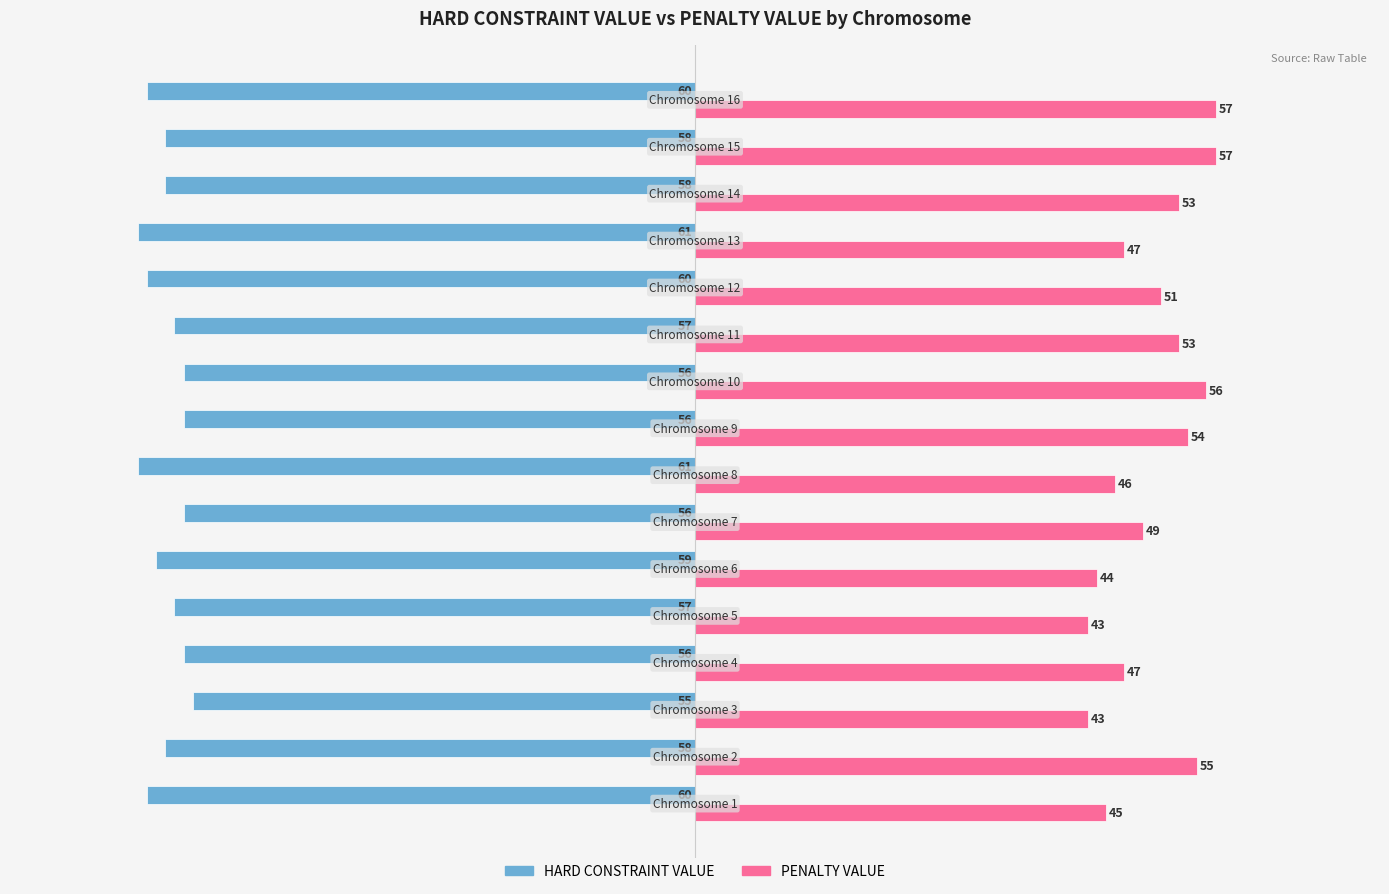

Count the HARD CONSTRAINT VALUE values in the range -60 to -56.

13